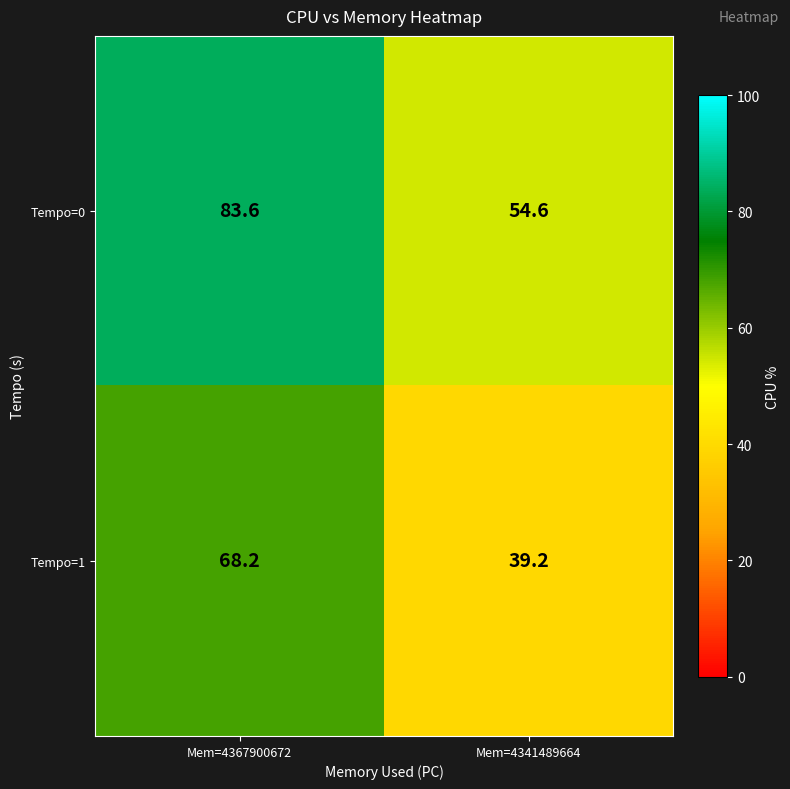

At which category is the sum across all series the highest?

Mem=4367900672